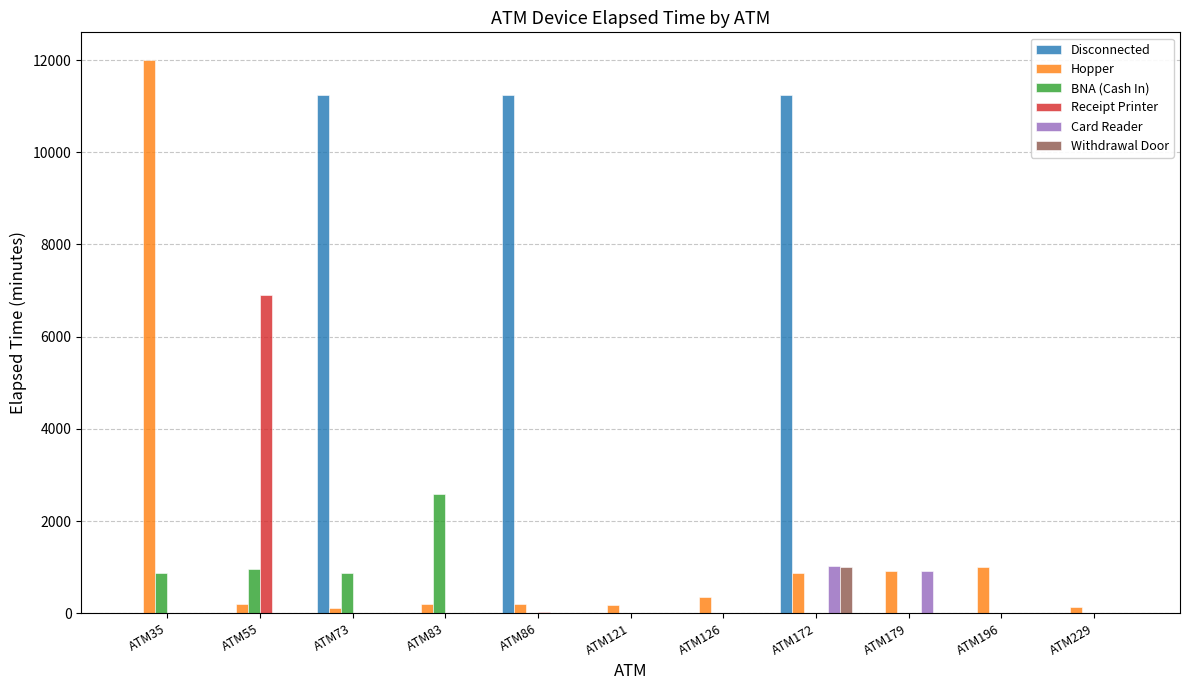

Which series has the largest total across all categories?

Disconnected